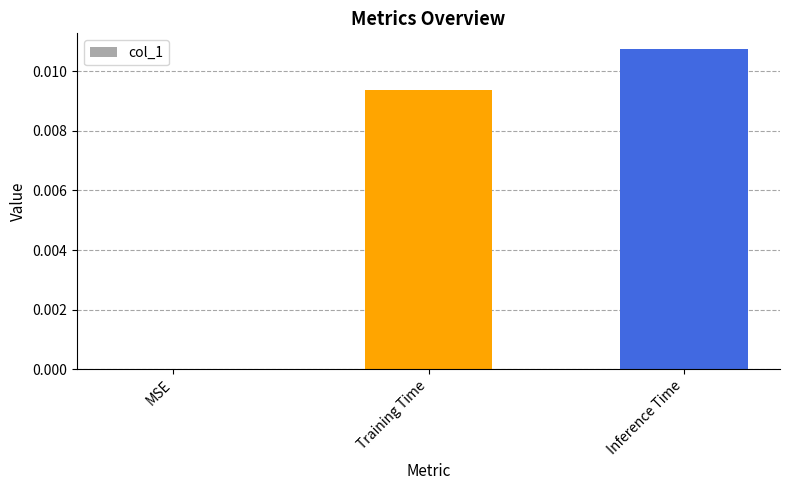

How many data points are above 0?

2